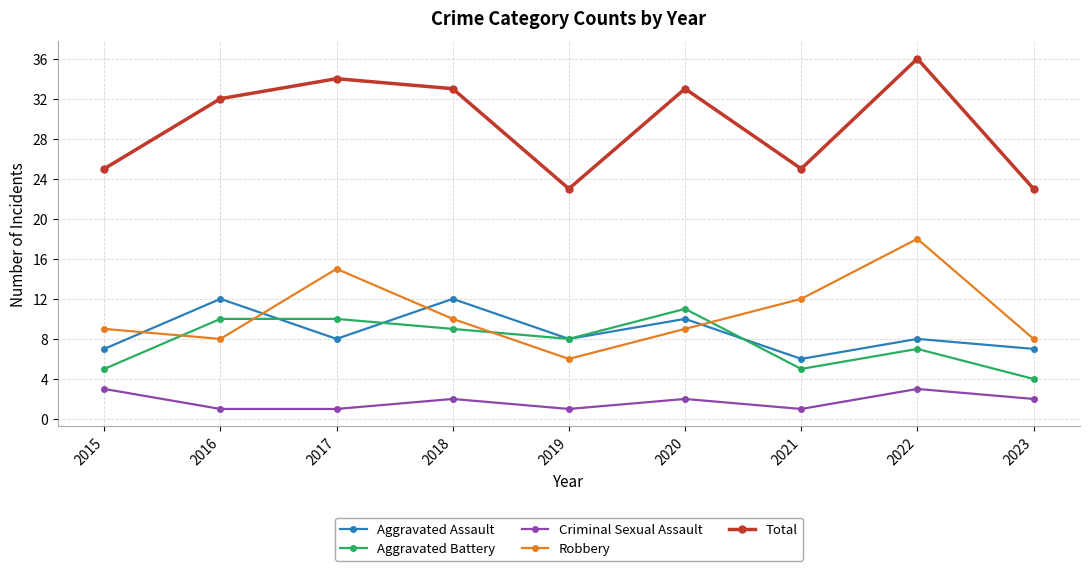

How many distinct data groups are displayed?

5